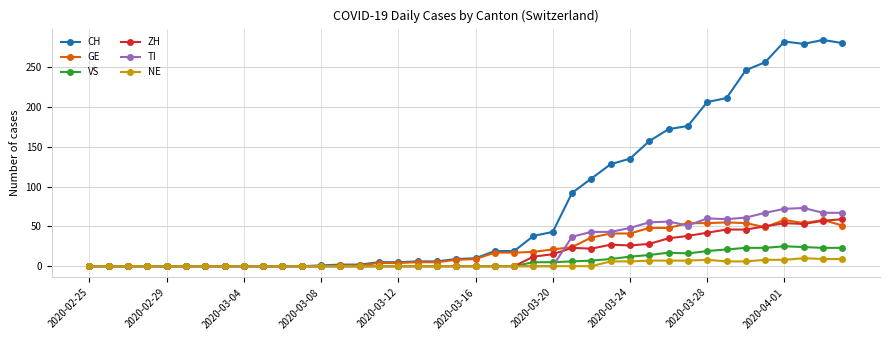

What is the greatest value displayed?

284